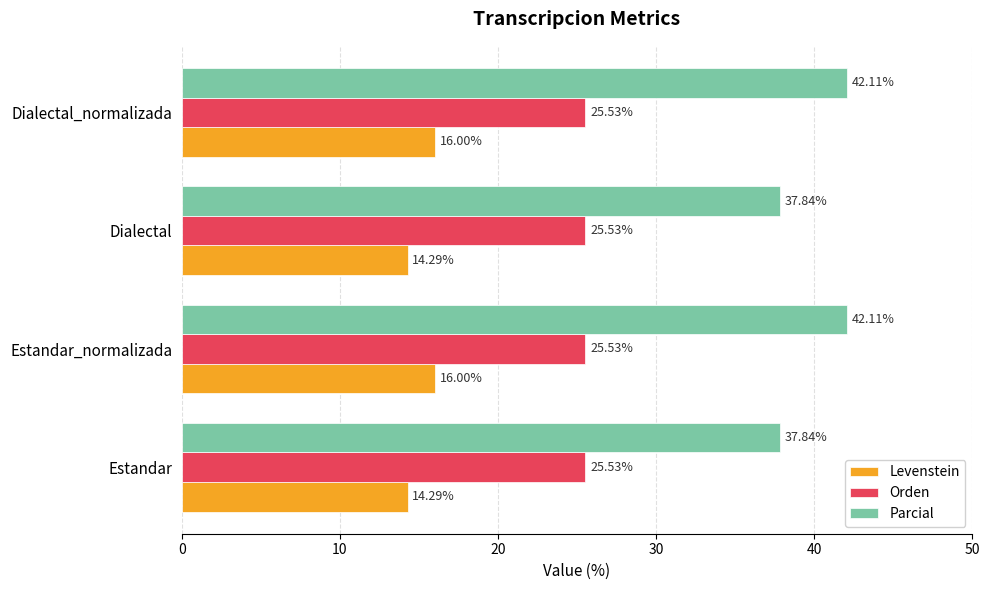

At how many categories does at least one series exceed 34?

4